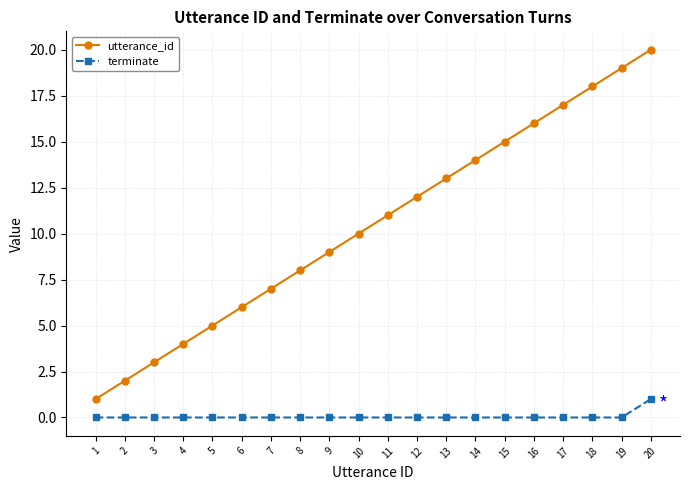

What is the difference between the maximum and minimum values in the terminate series?

1